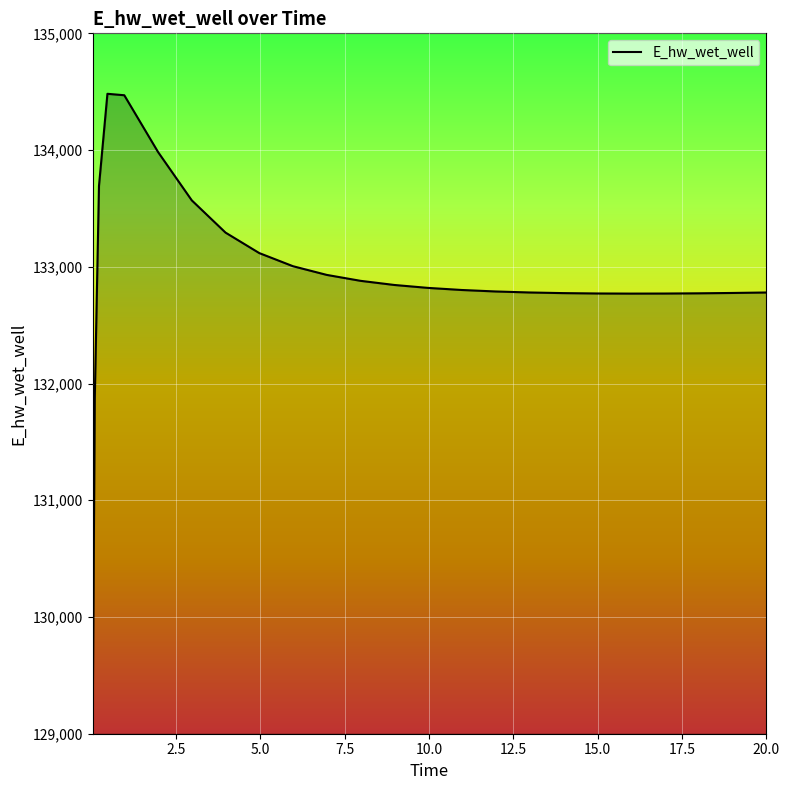

What is the difference between the maximum and minimum values?

5466.1